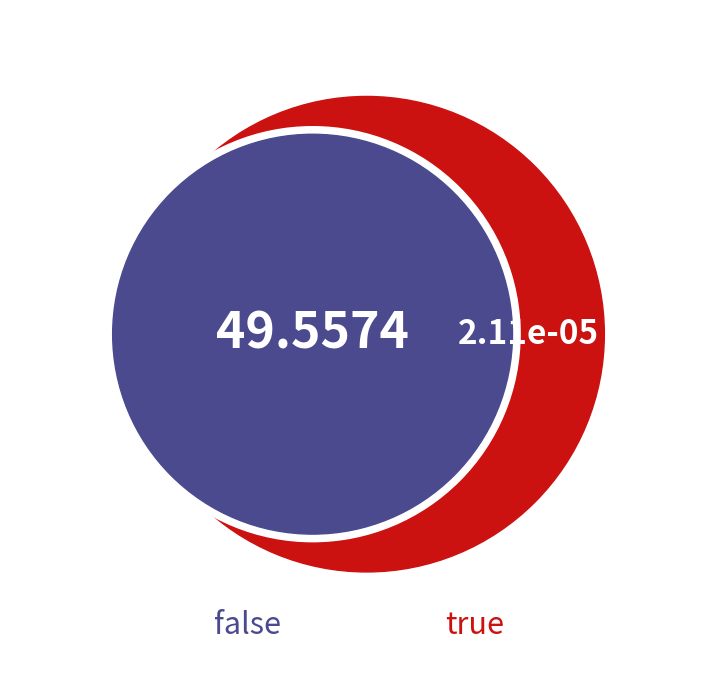

To the nearest percent, what is the difference between the false and true slice percentages?

100%